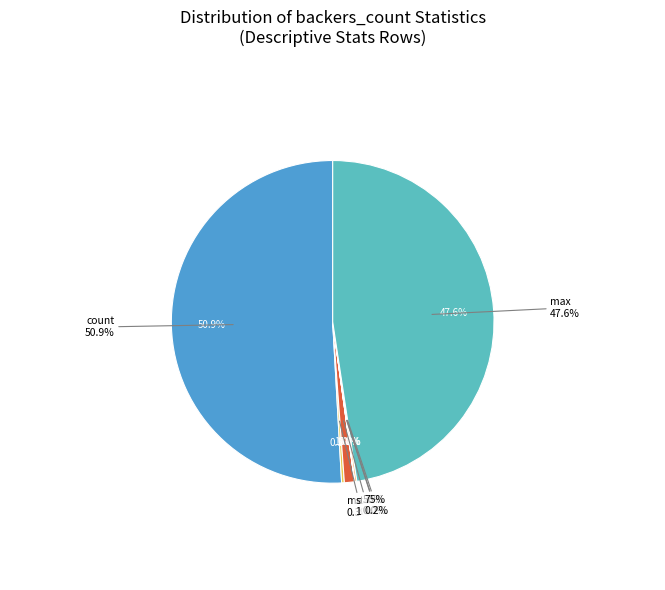

Rank the categories by value from highest to lowest.

count, max, std, mean, 75%, 50%, 25%, min